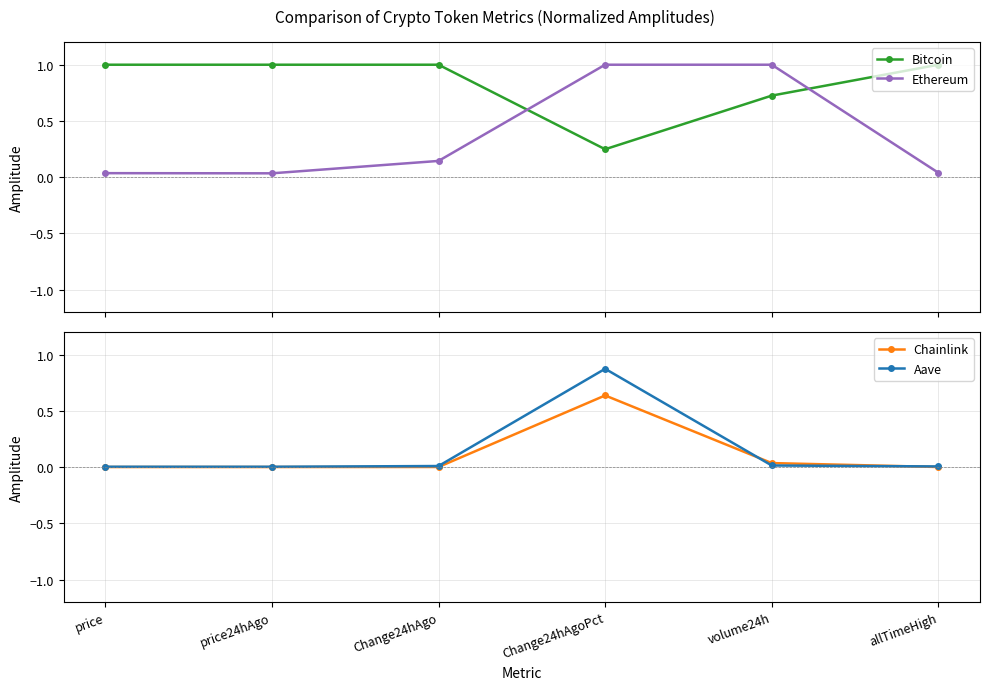

True or false: Ethereum and Chainlink cross at least once.

False